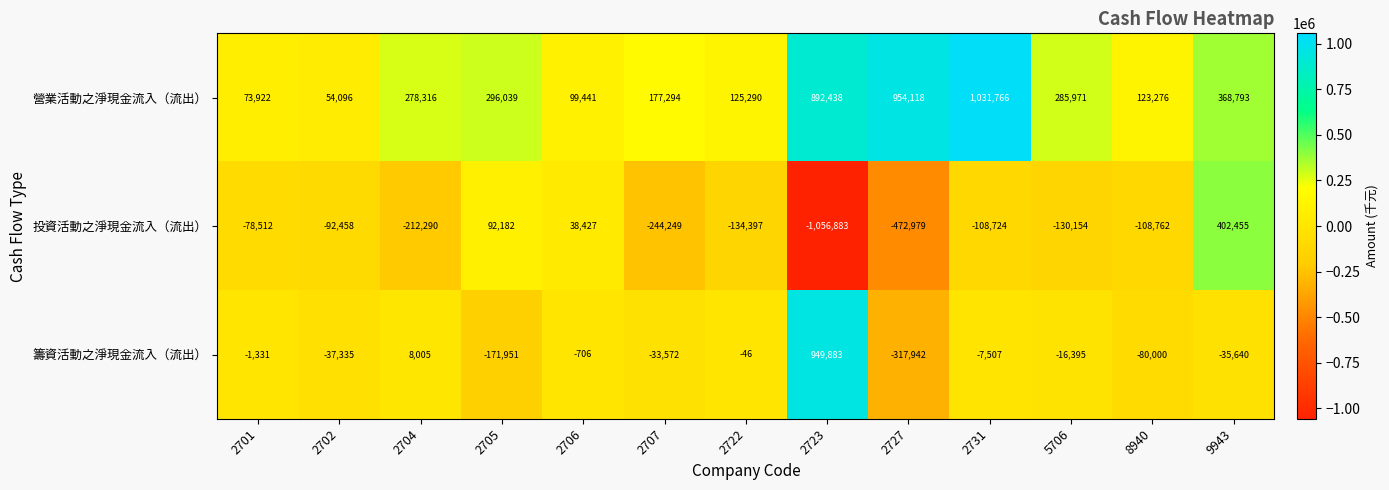

What is the difference between the second highest and minimum values in the 籌資活動之淨現金流入（流出） series?

325947